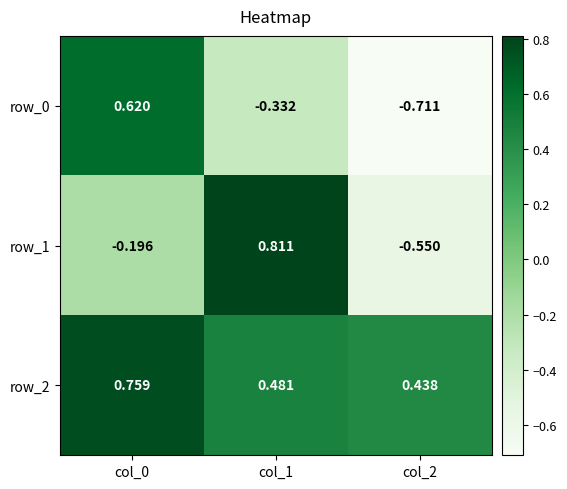

Is the value of row_1 at col_2 greater than the value of row_2 at col_2?

No